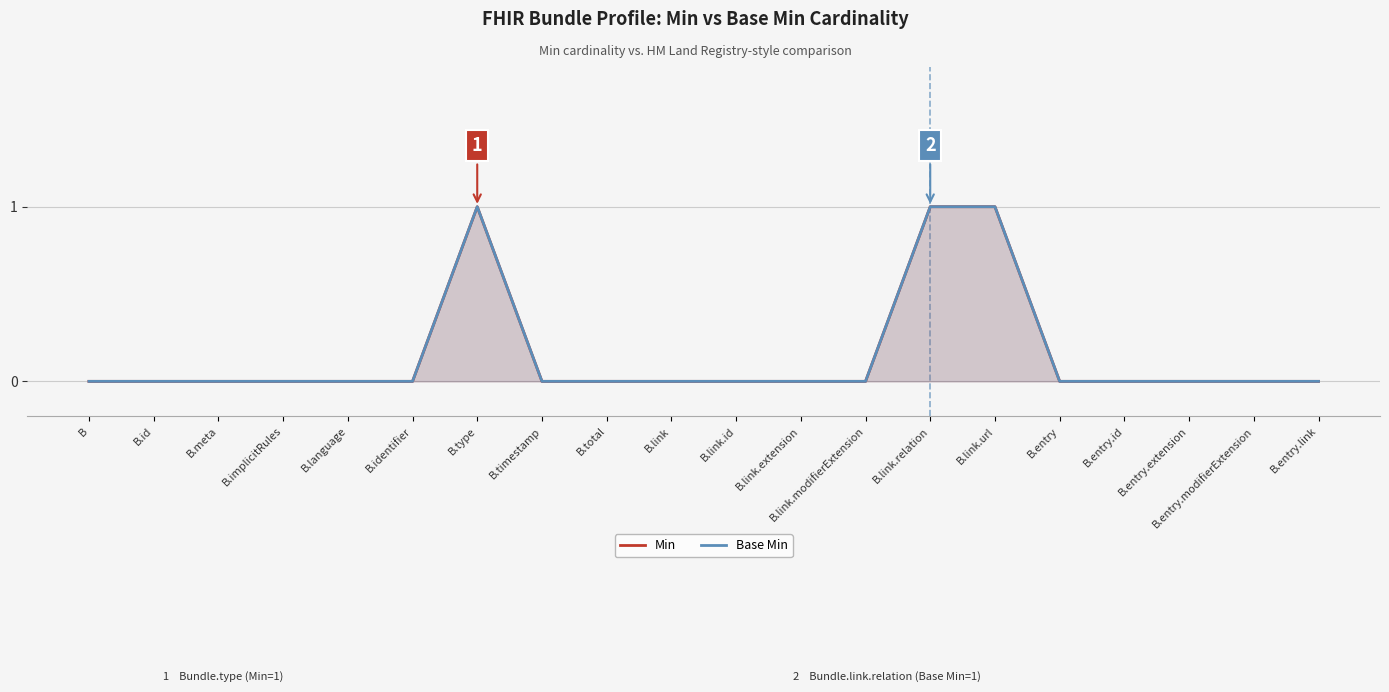

Which series changed the most between B.total and B.entry?

Min